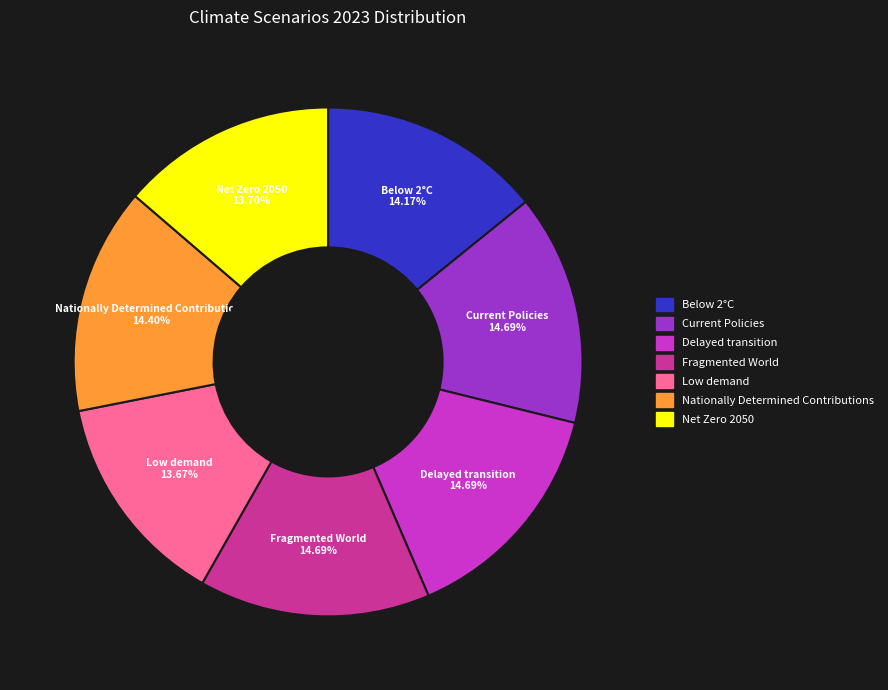

Is it true that Nationally Determined Contributions is 2% of the pie?

False